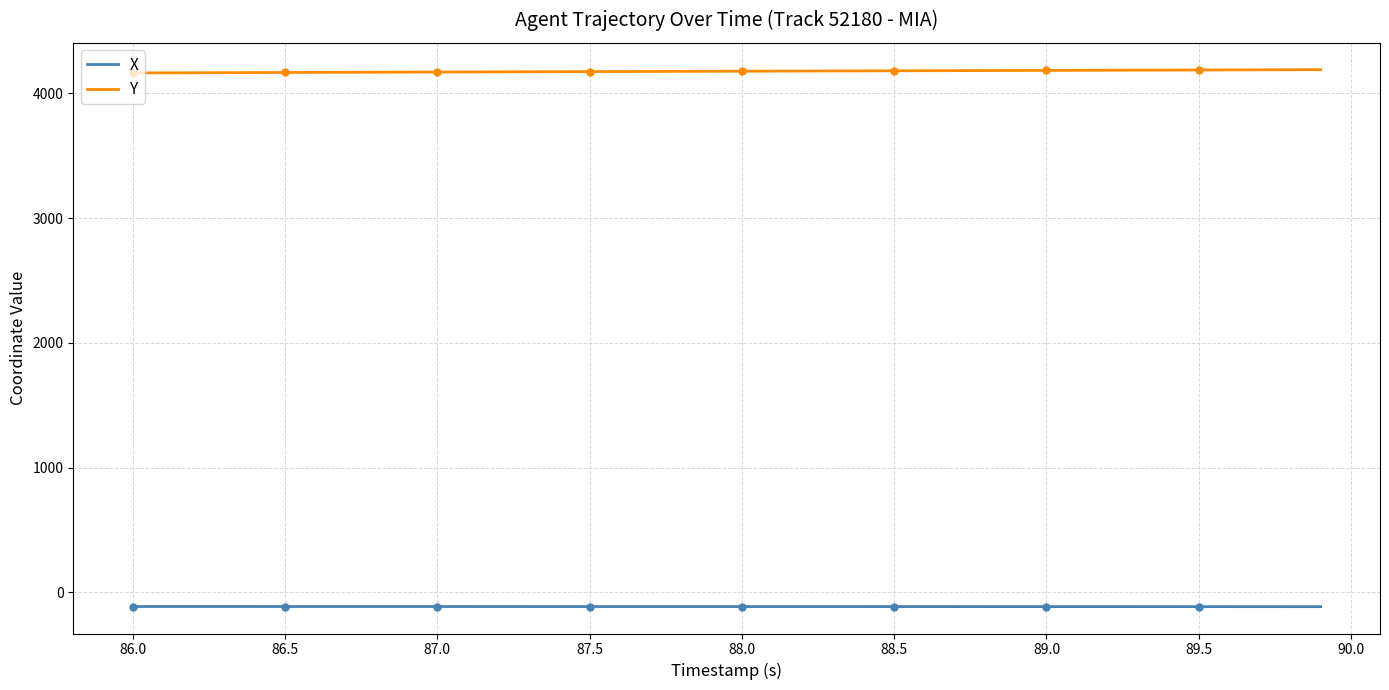

True or false: X and Y intersect in this chart.

False